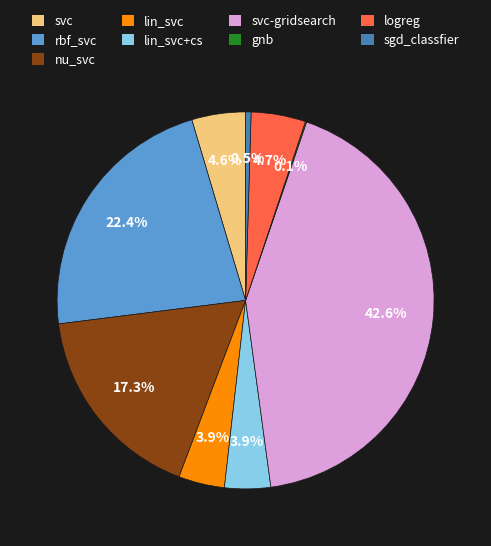

Is there a majority slice in this chart?

No